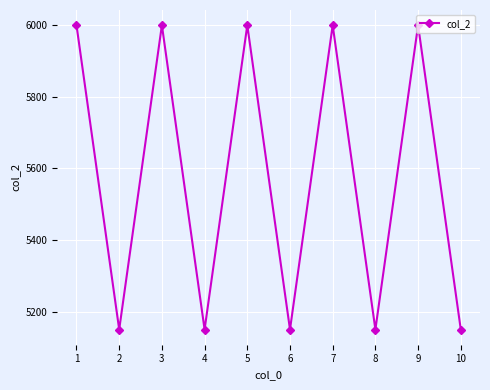

Reading right to left, extract all data points from this chart.

10=5150	9=6000	8=5150	7=6000	6=5150	5=6000	4=5150	3=6000	2=5150	1=6000